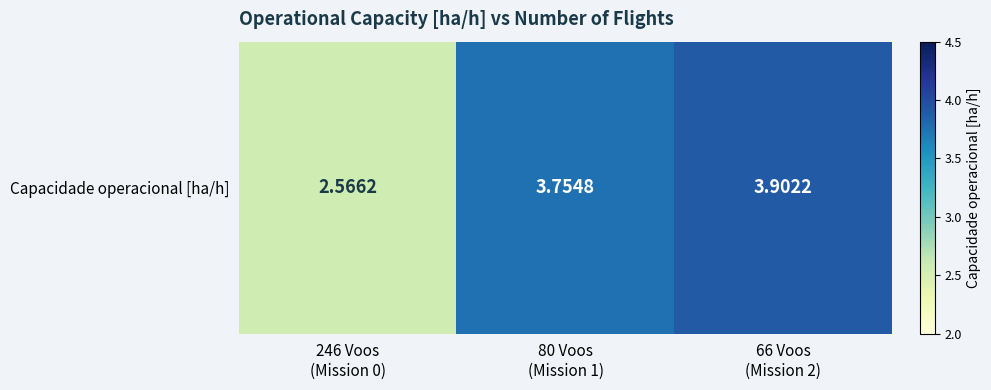

What is the difference between the values at 80 Voos
(Mission 1) and 66 Voos
(Mission 2)?

0.1